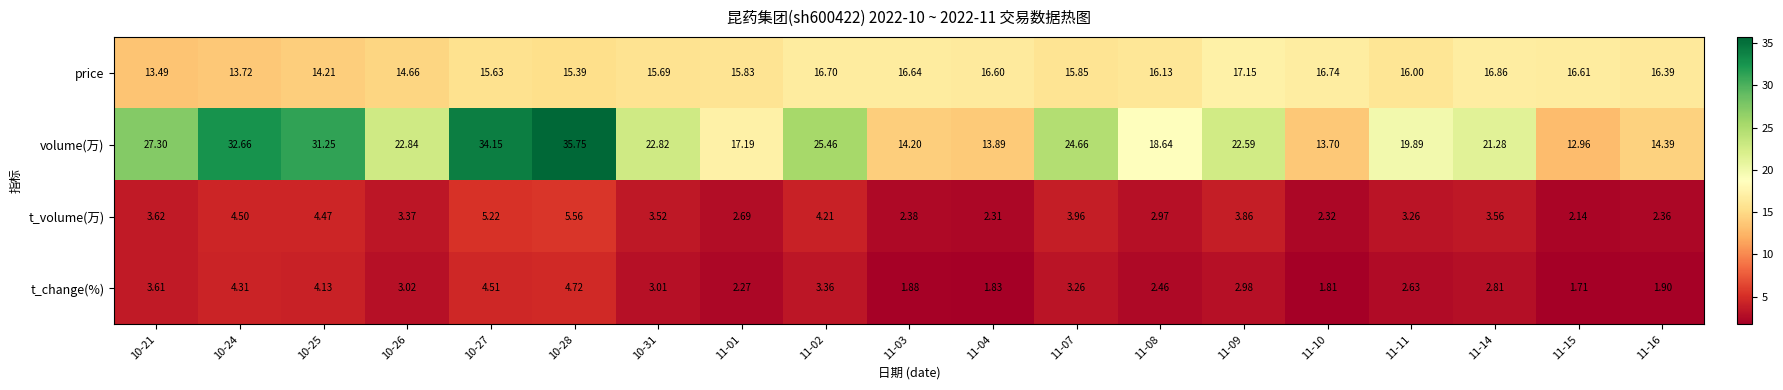

At 11-02, list the series in order from largest to smallest.

volume(万), price, t_volume(万), t_change(%)